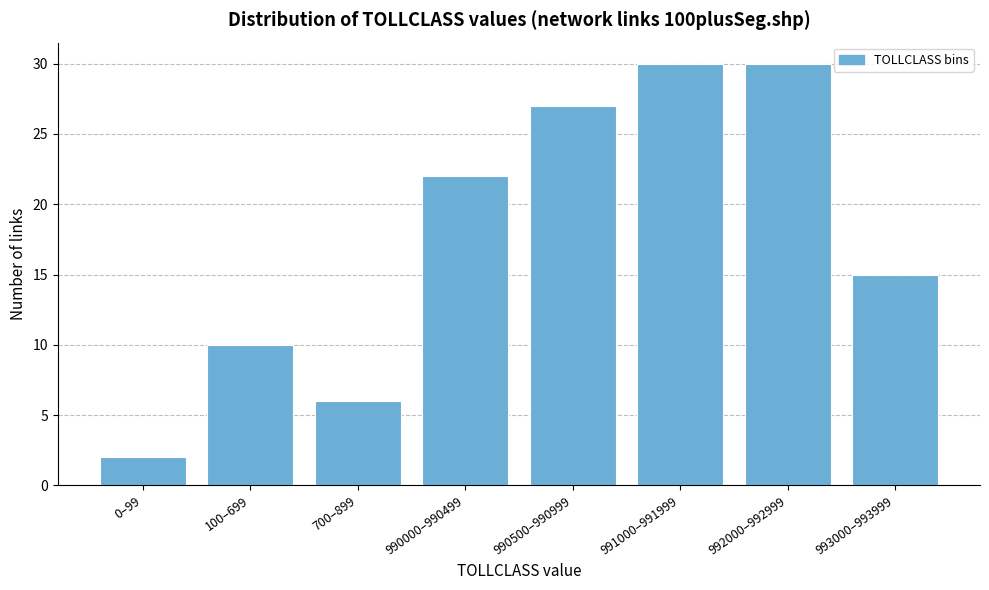

Reading left to right, transcribe all the data shown in this chart.

2	10	6	22	27	30	30	15